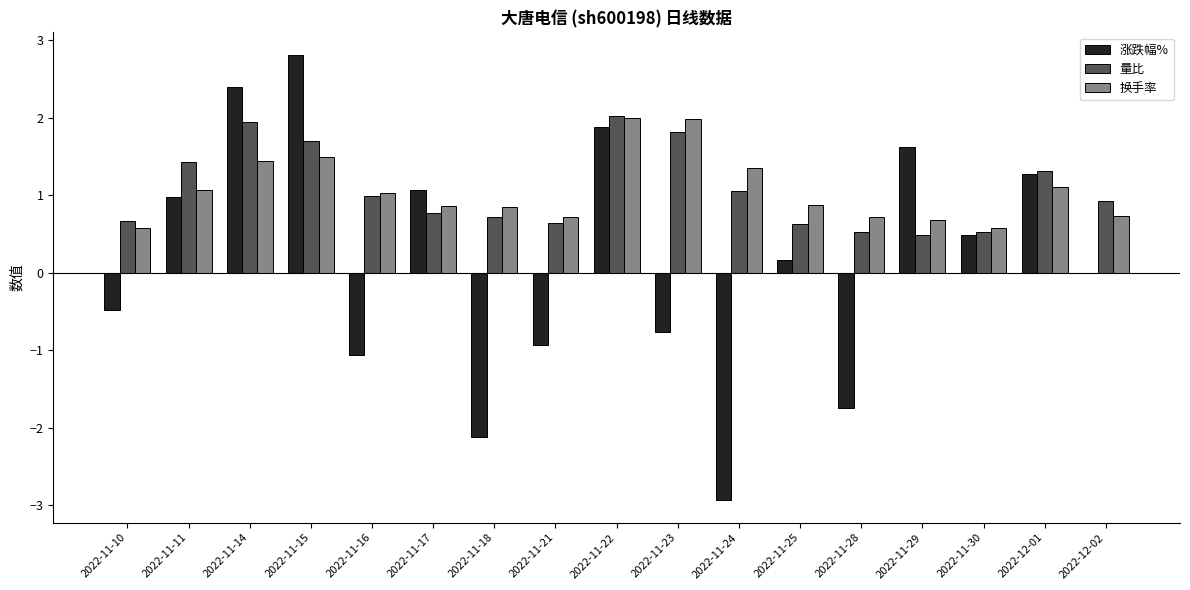

Between 2022-11-11 and 2022-11-29, which series saw the biggest shift?

量比